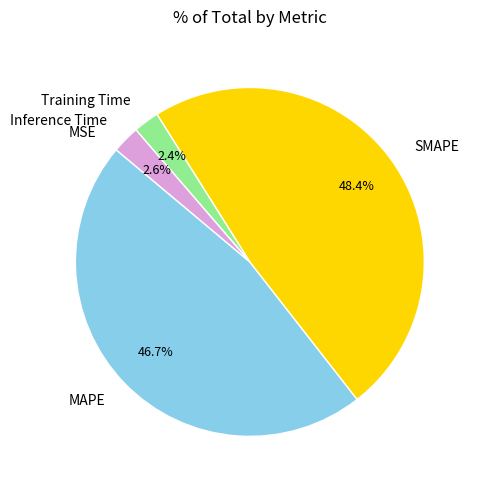

Is there a majority slice in this chart?

No